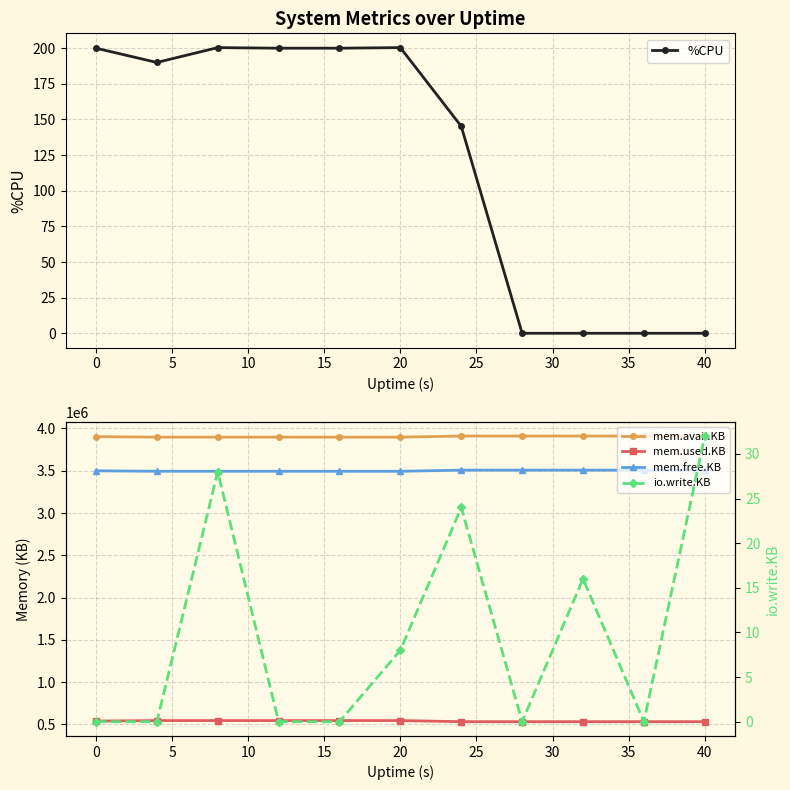

Is it true that %CPU equals 351.5 at 0?

False